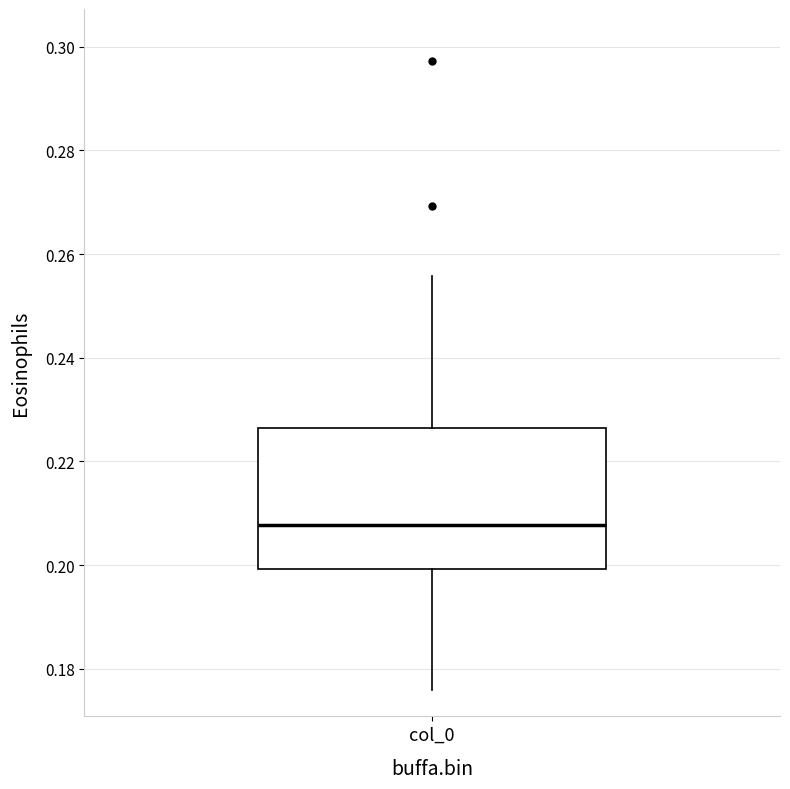

Where is the upper edge of the box for col_0 on the y-axis? The values are not printed on the chart, so give them approximately, as read against the axis.

0.226